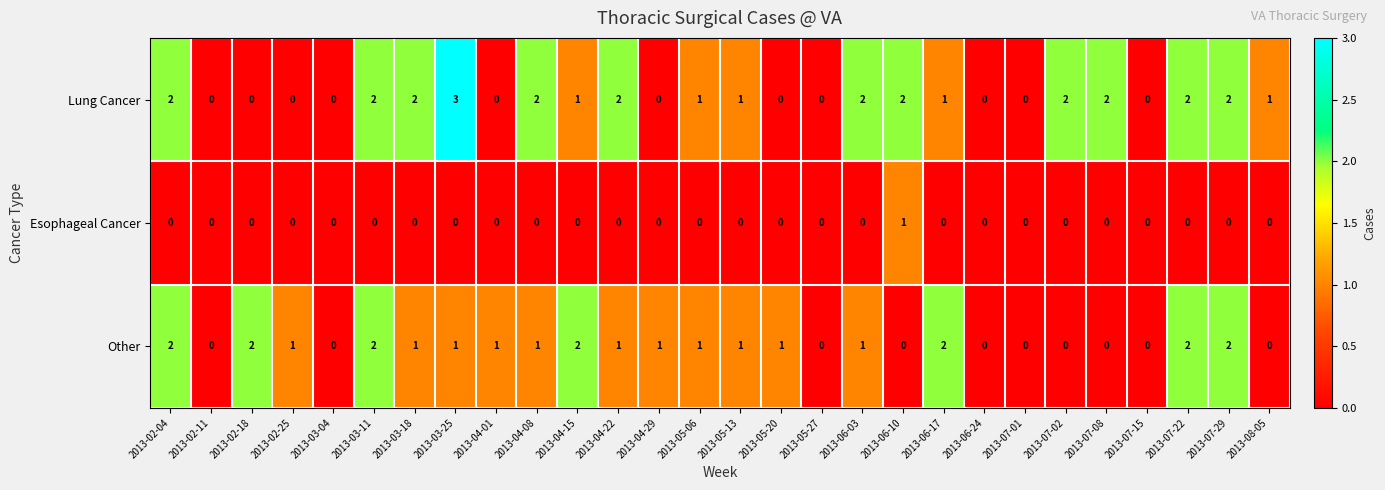

The value of Esophageal Cancer at 2013-06-03 is 1. True or false?

False